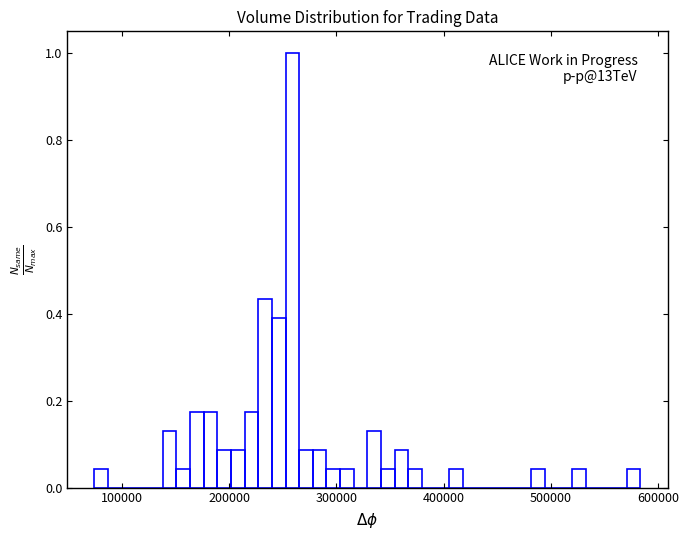

Read against the x-axis, roughly where is the centre of the tallest bar?

260000